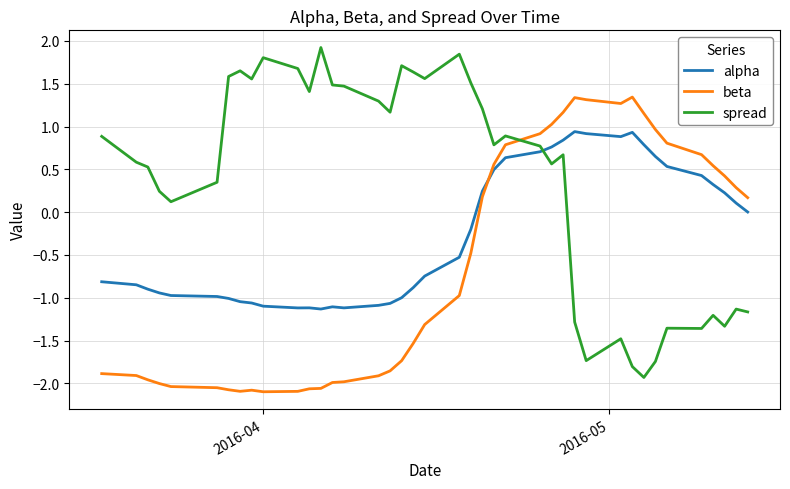

Rank the series by their average value, from highest to lowest.

spread, alpha, beta